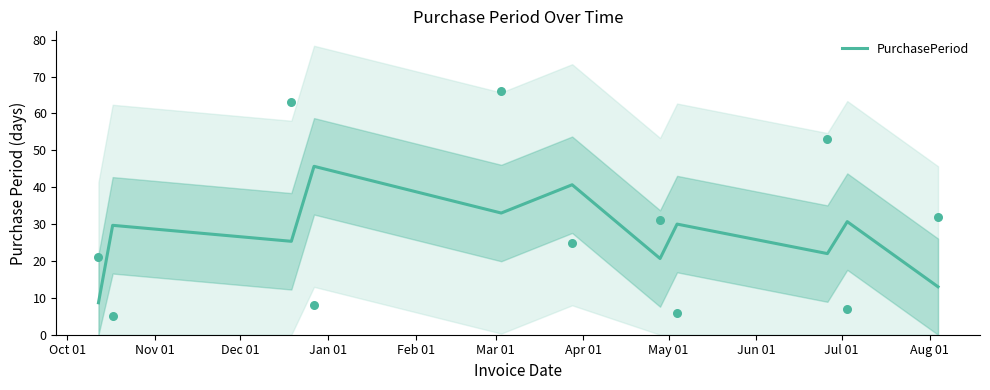

What is the highest value of the PurchasePeriod series?

45.7